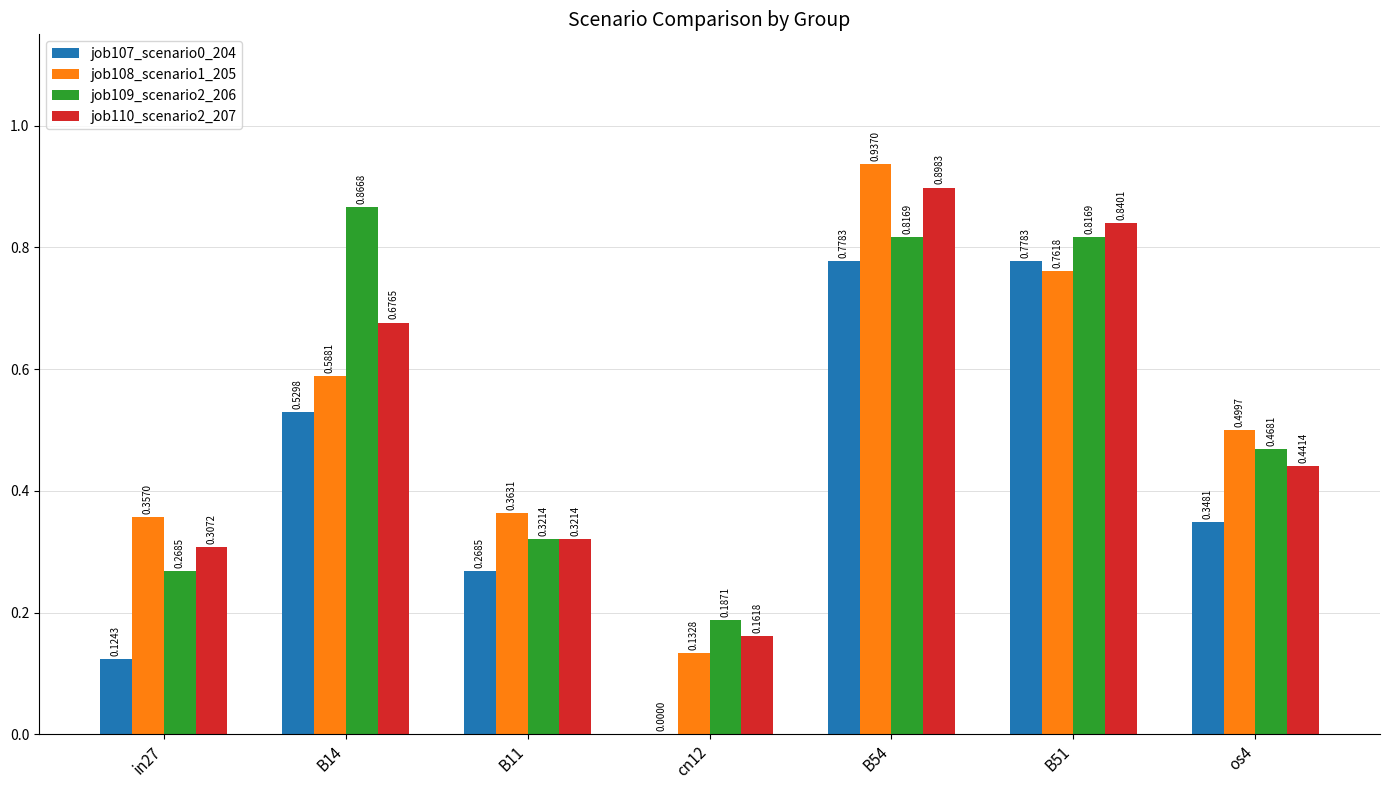

At which category is the sum across all series the highest?

B54